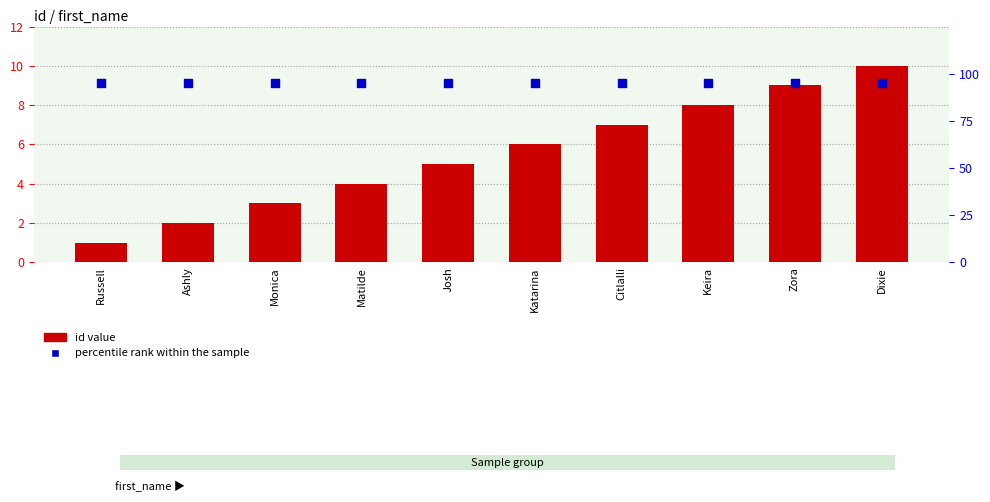

Which series has the largest total across all categories?

percentile rank within the sample